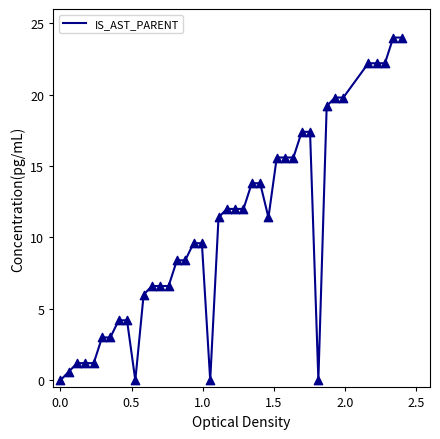

What is the greatest value displayed?

24.0